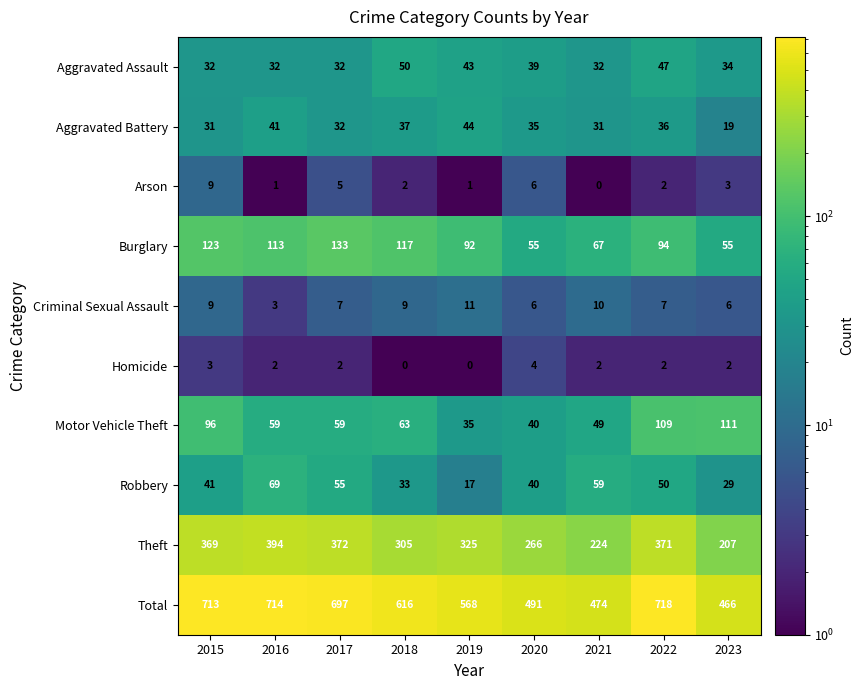

Rank the categories by Total value from lowest to highest.

2023, 2021, 2020, 2019, 2018, 2017, 2015, 2016, 2022